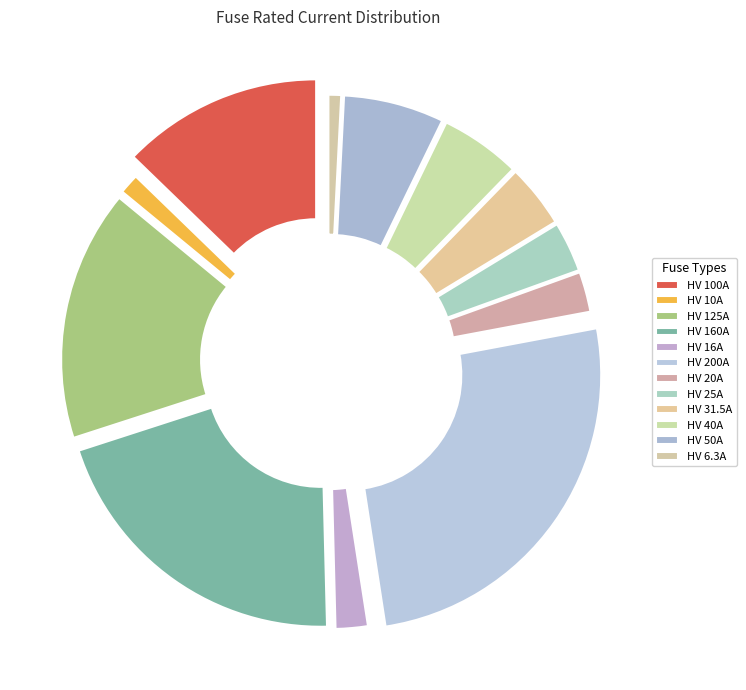

Approximately how many times larger is the value at HV 20A compared to HV 40A?

0.5